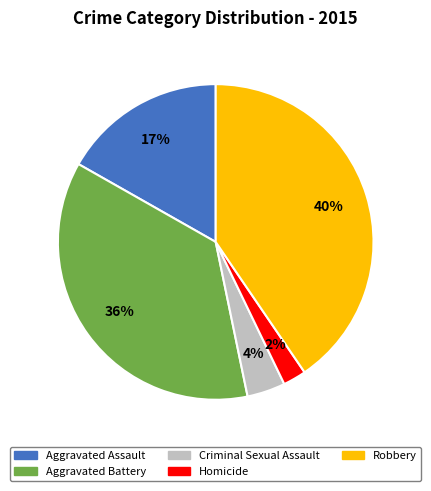

What percentage is the Criminal Sexual Assault slice, to the nearest percent?

4%